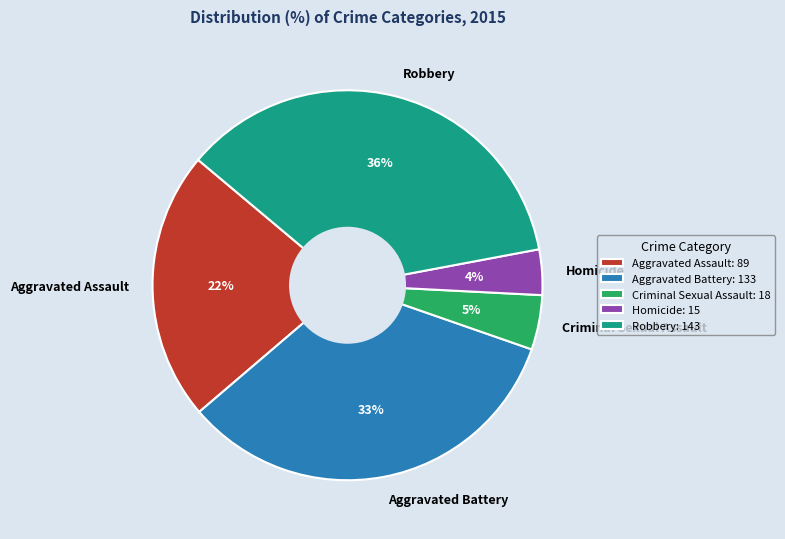

Does any single category account for the majority?

No